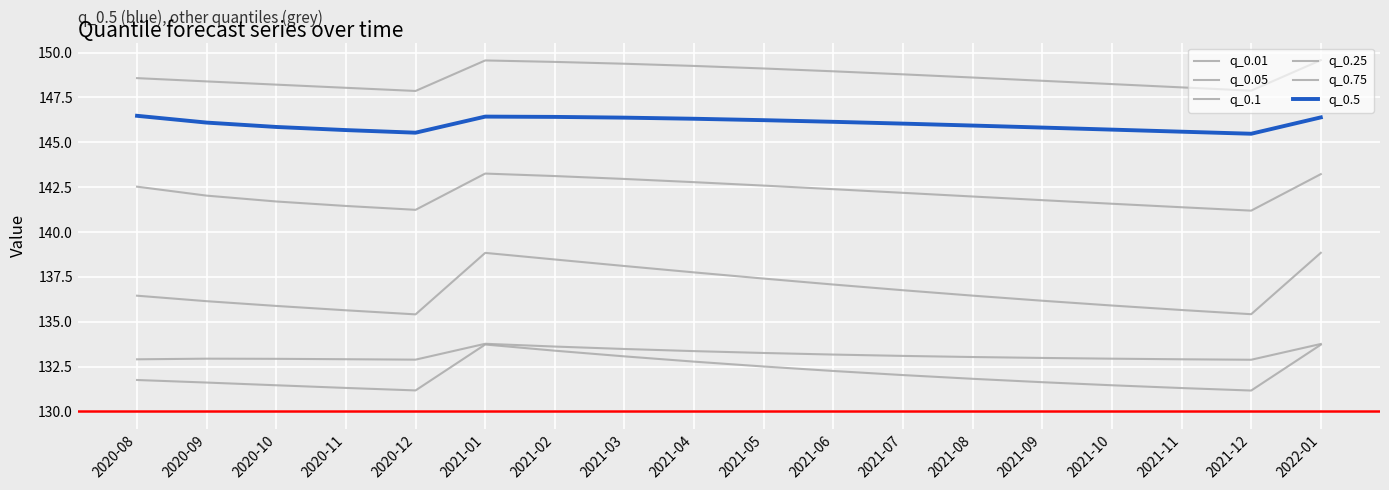

What is the total value across all series at 2020-11?

835.0